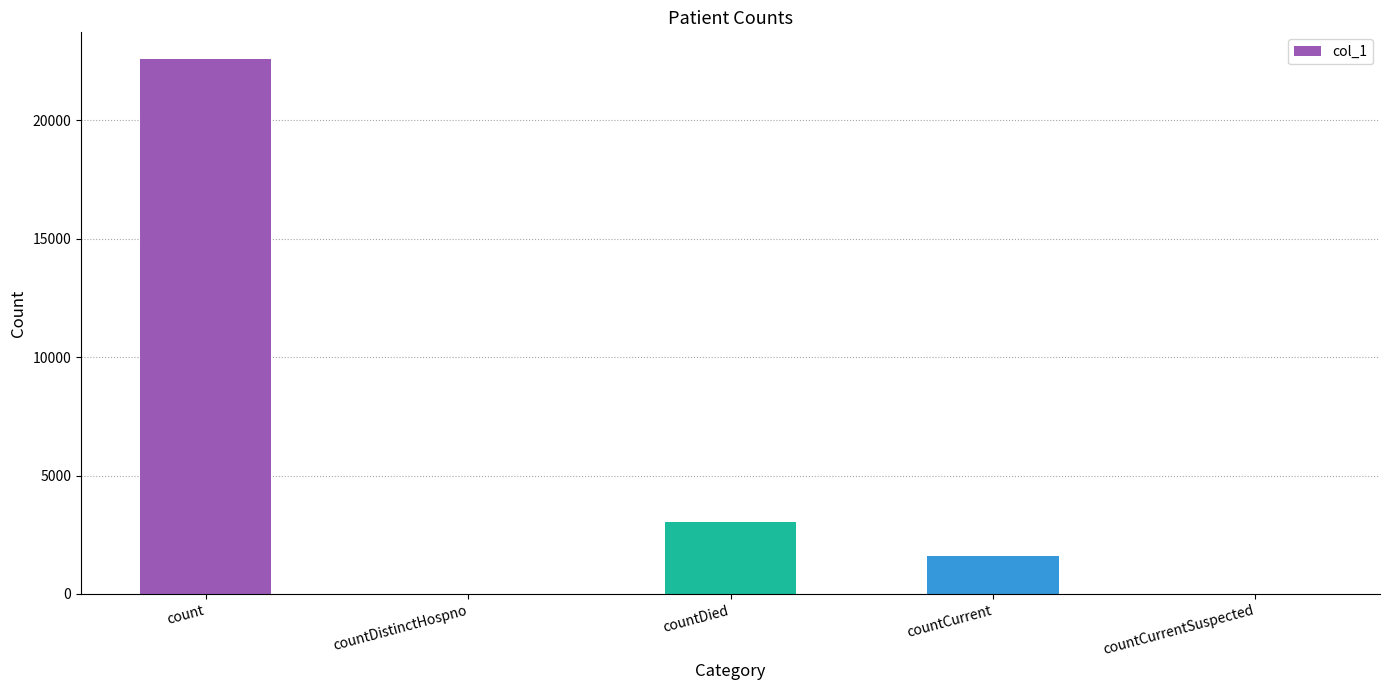

What is the greatest value displayed?

22593